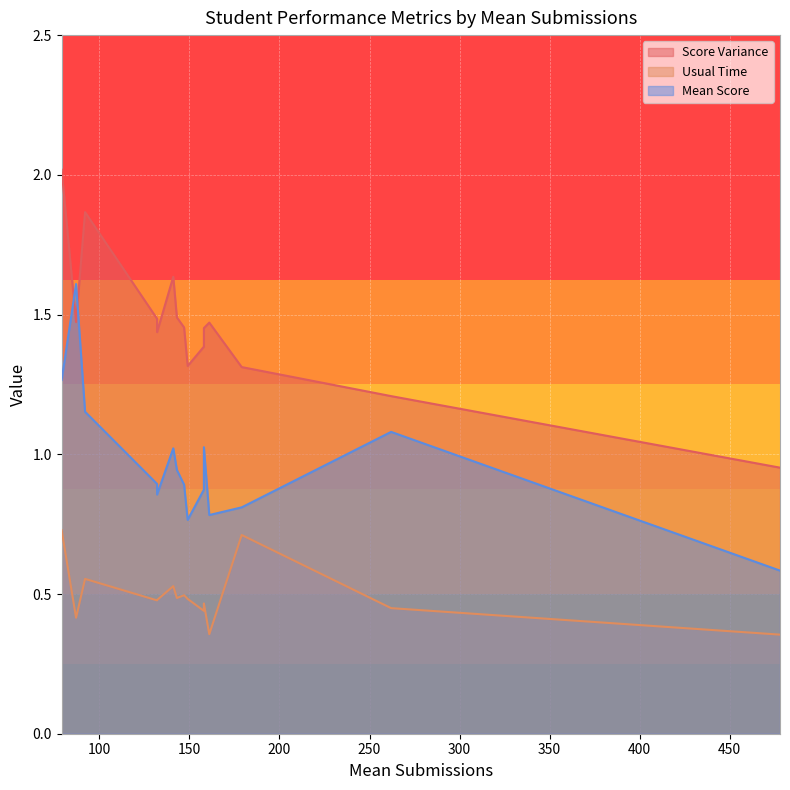

List the series in order of their peak value, lowest first.

Usual Time, Mean Score, Score Variance